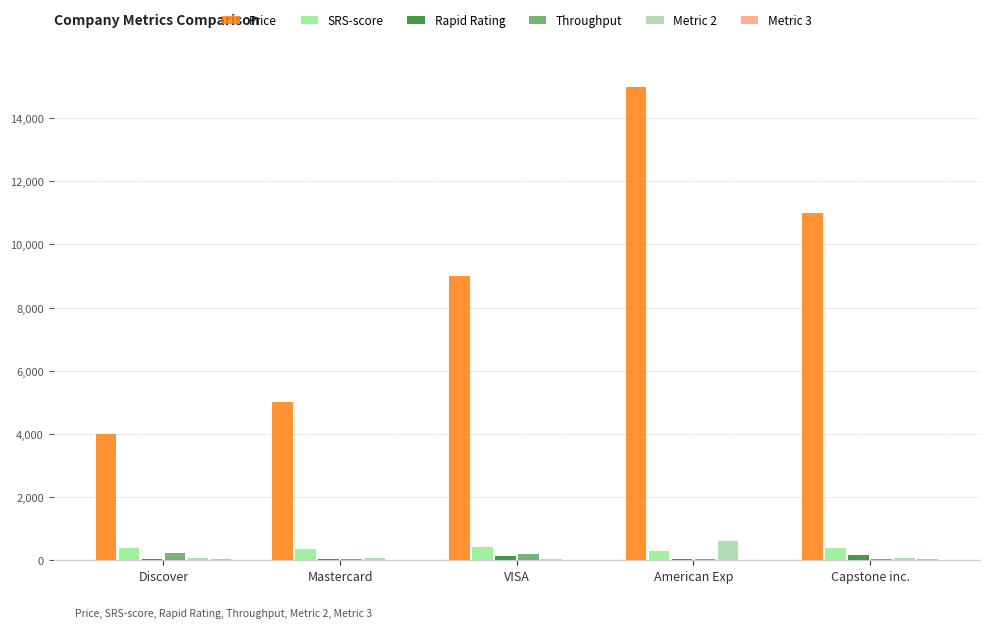

Which series has the largest total across all categories?

Price